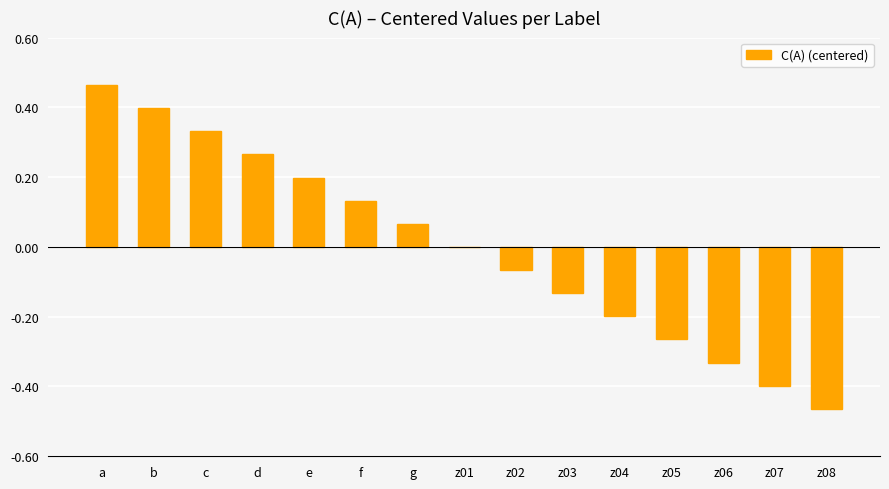

True or false: the data shows 0.0 at g.

False